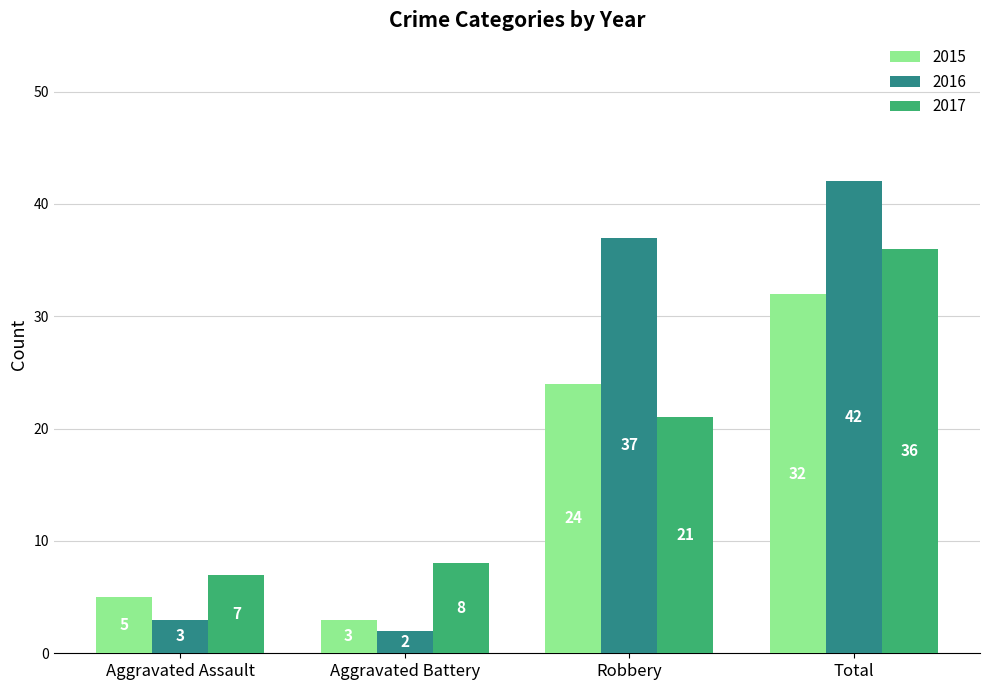

What are all the series names shown in the legend?

2015, 2016, 2017